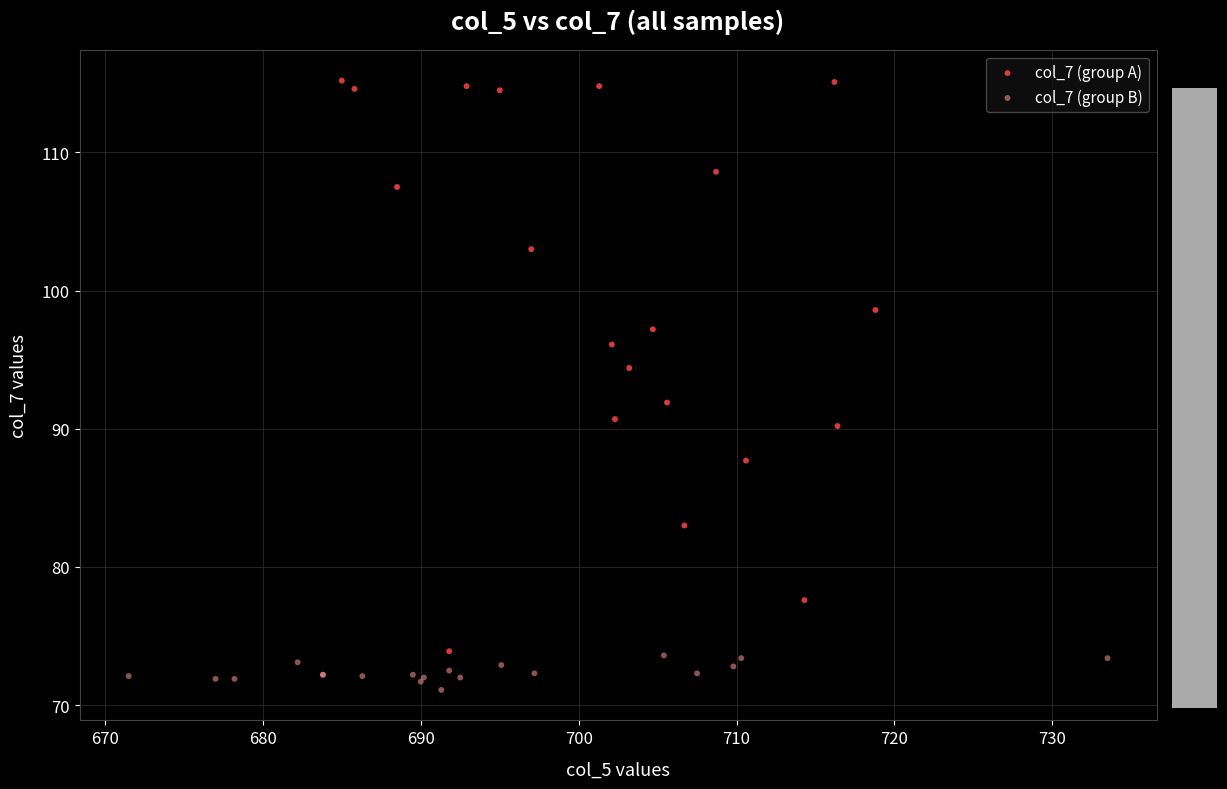

Which series reaches the maximum Y coordinate?

col_7 (group A)